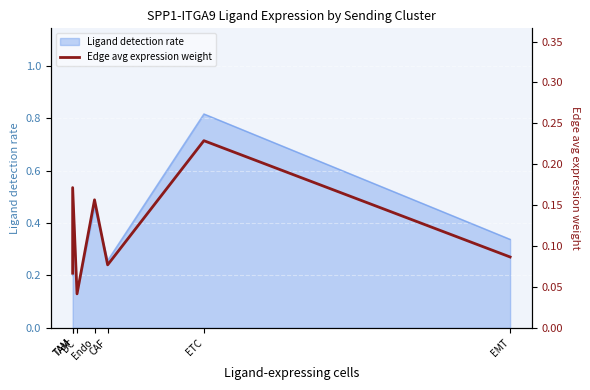

Reading right to left, extract all data points from this chart.

0.1	0.2	0.1	0.2	0.0	0.2	0.1